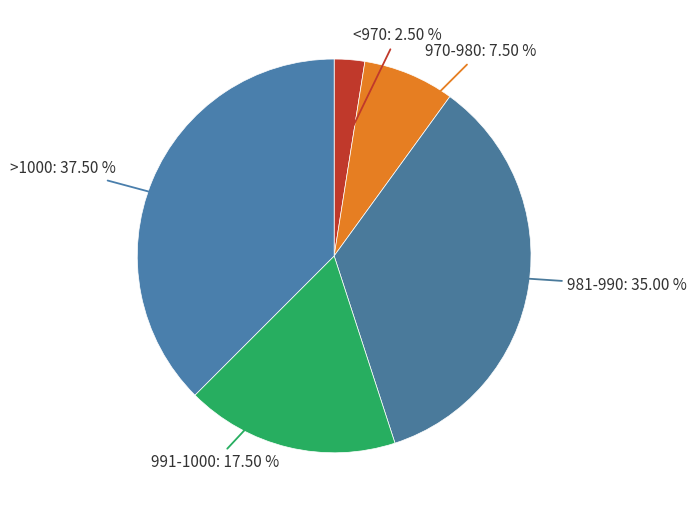

Is <970 the majority of the pie?

No